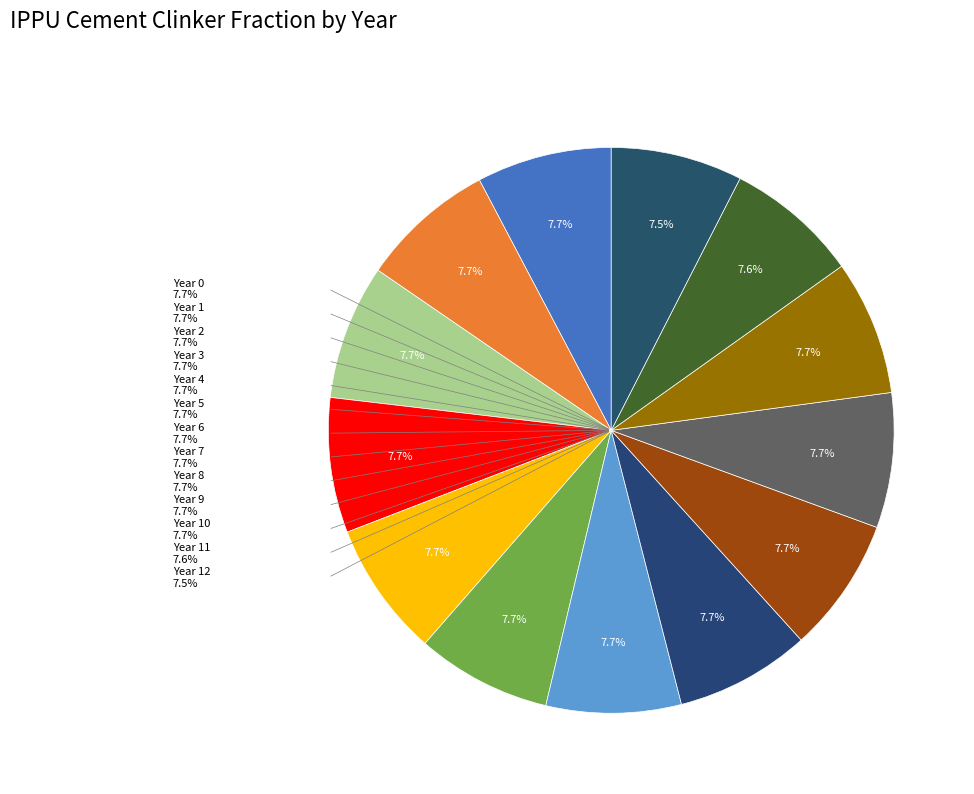

To the nearest percent, what percentage of the pie is 5?

8%